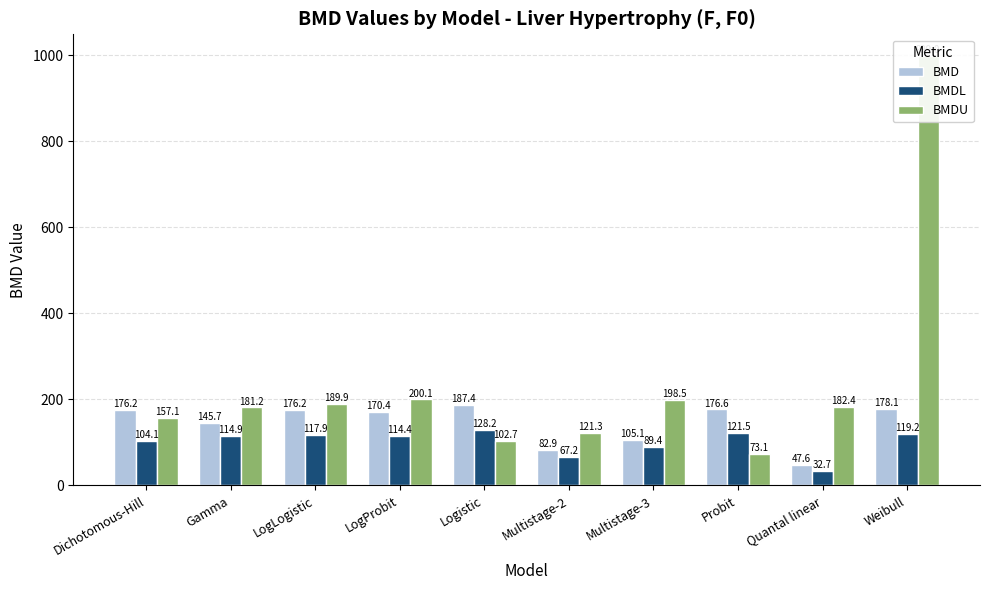

Reading left to right, extract all data points from this chart.

BMD: 176.2	145.7	176.2	170.4	187.4	82.9	105.1	176.6	47.6	178.1
BMDL: 104.1	114.9	117.9	114.4	128.2	67.2	89.4	121.5	32.7	119.2
BMDU: 157.1	181.2	189.9	200.1	102.7	121.3	198.5	73.1	182.4	999.0